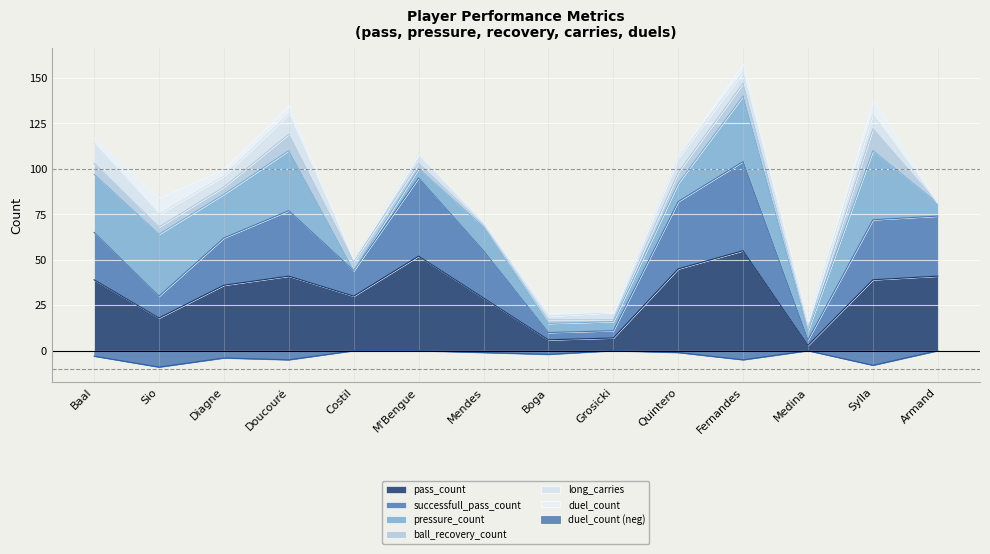

True or false: duel_count (neg) has a value of 0 at Grosicki.

True